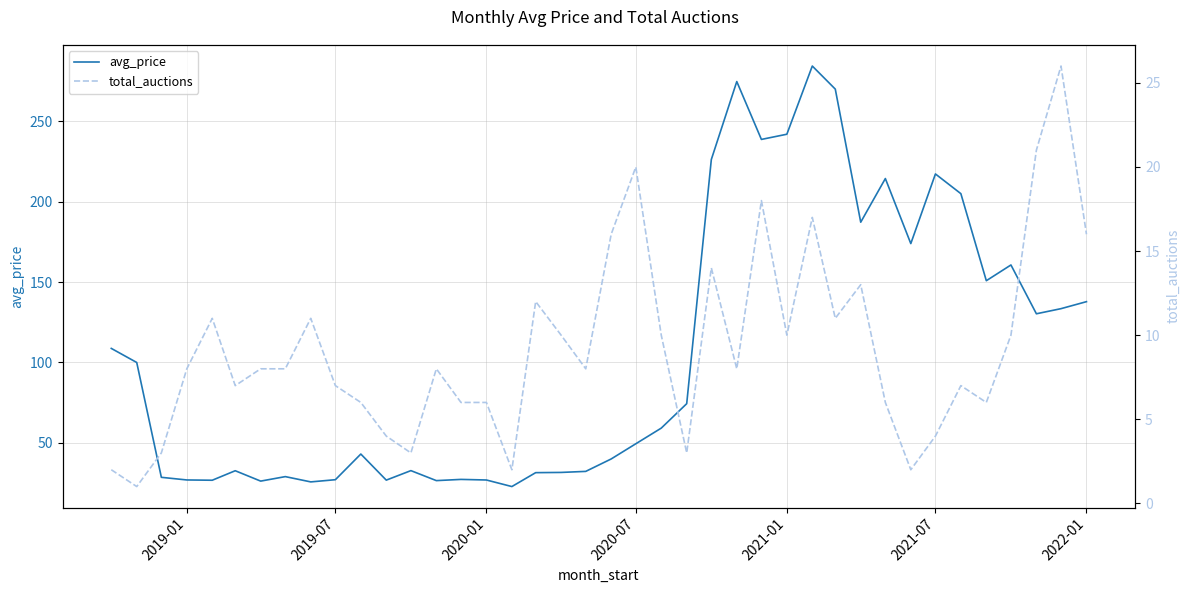

Is it true that avg_price equals 27.0 at 2019-07?

True